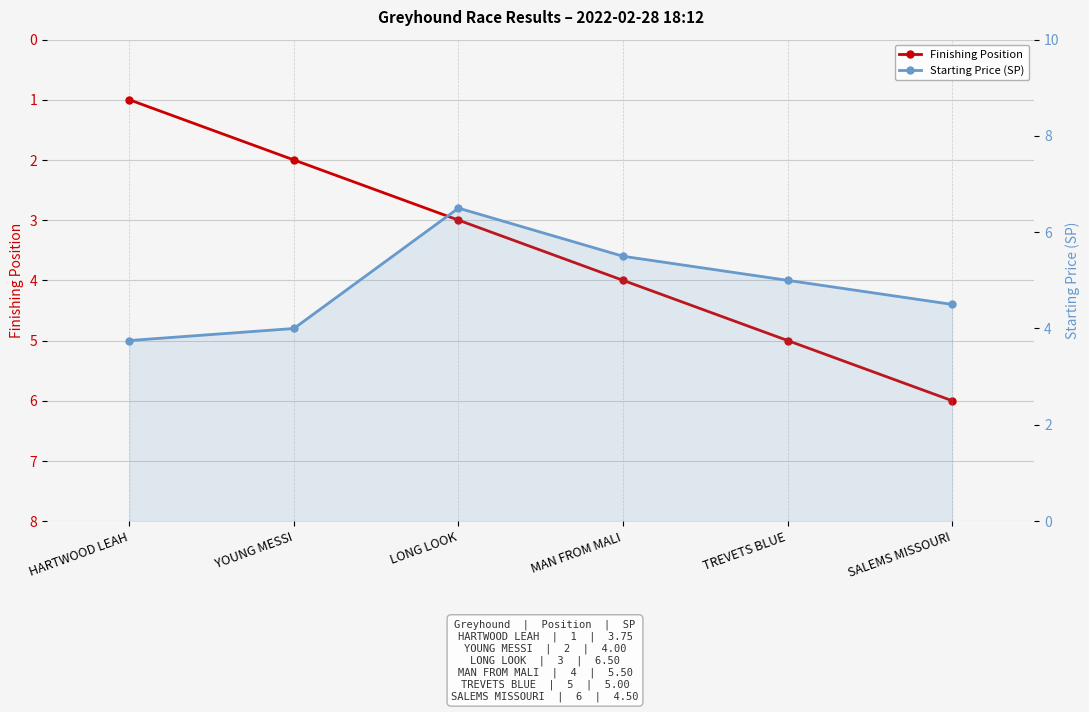

Reading left to right, transcribe all the data shown in this chart.

Finishing Position: HARTWOOD LEAH=1.0	YOUNG MESSI=2.0	LONG LOOK=3.0	MAN FROM MALI=4.0	TREVETS BLUE=5.0	SALEMS MISSOURI=6.0
Starting Price (SP): HARTWOOD LEAH=3.8	YOUNG MESSI=4.0	LONG LOOK=6.5	MAN FROM MALI=5.5	TREVETS BLUE=5.0	SALEMS MISSOURI=4.5